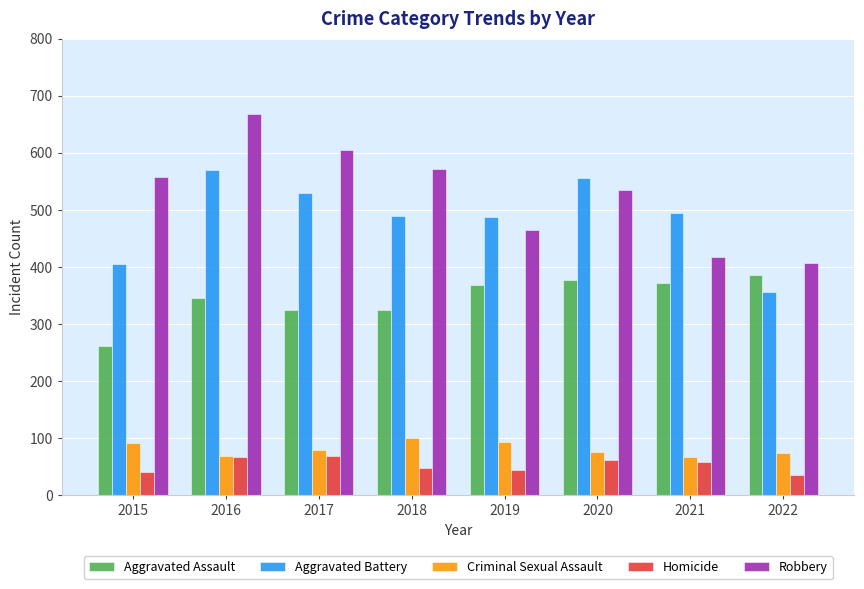

Which series has the widest spread of values?

Robbery